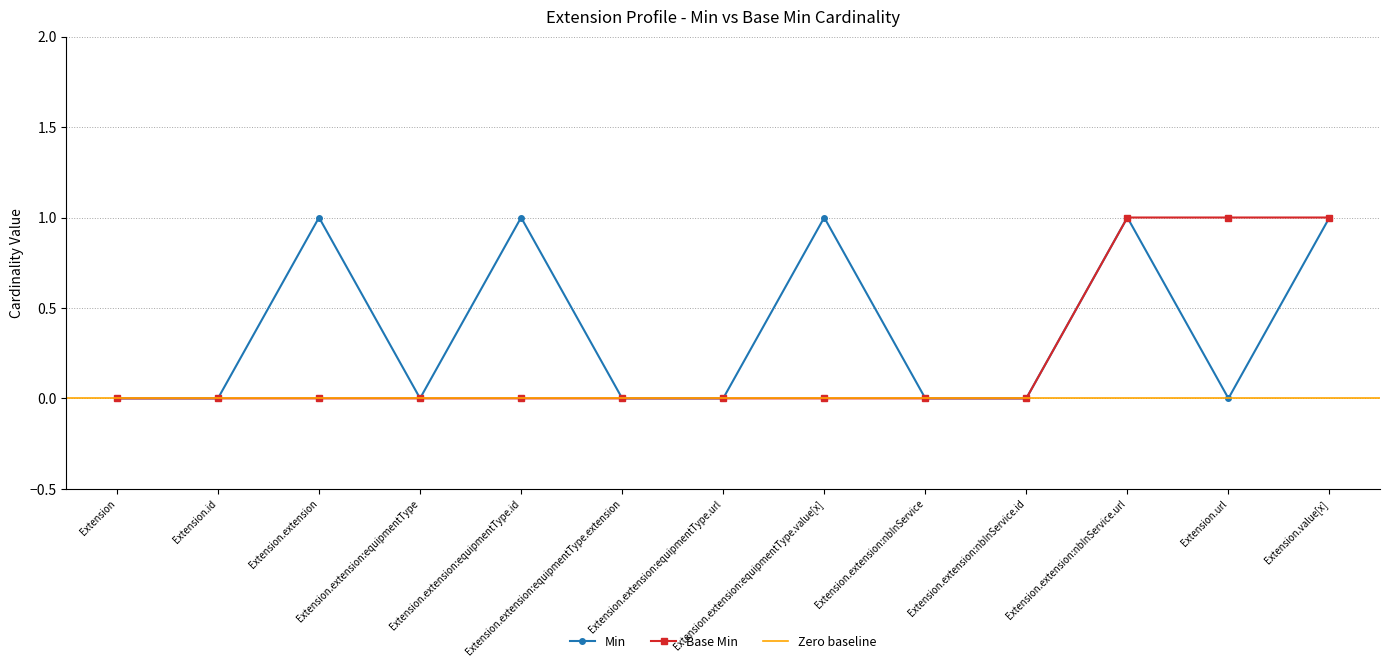

How many positive values does the Min series have?

5